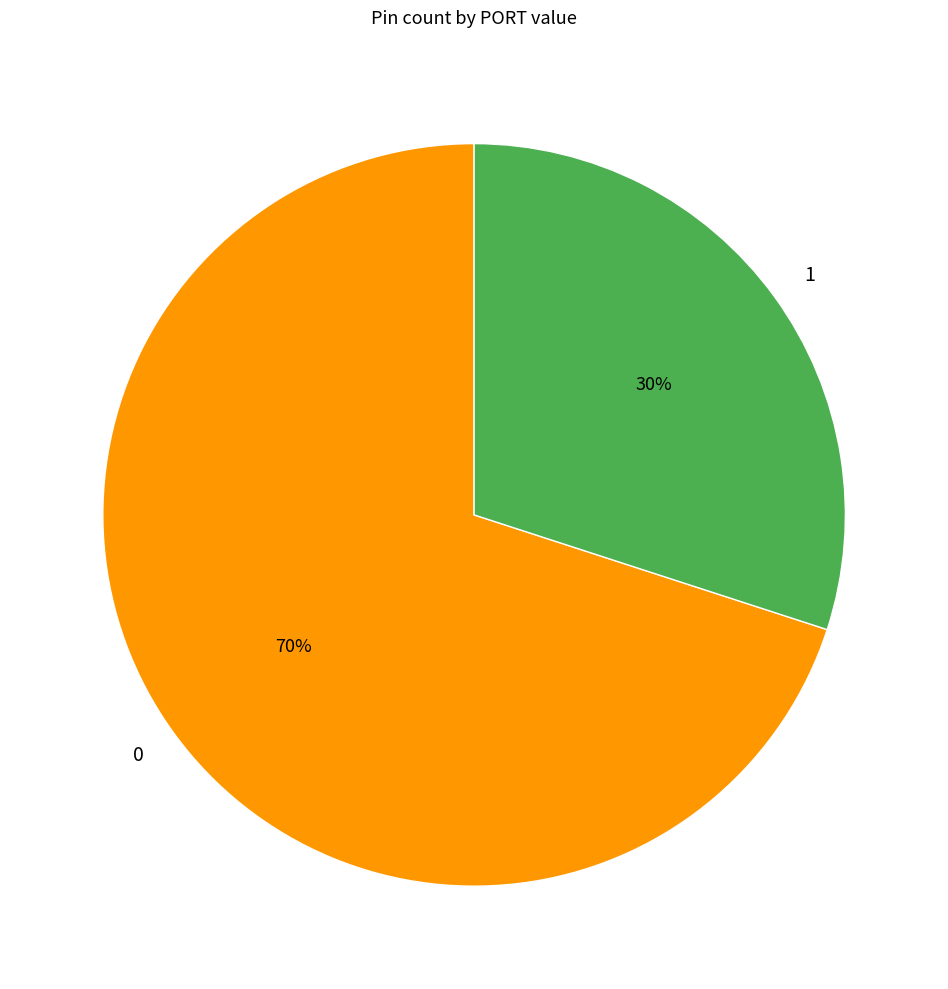

Approximately how many times larger is the value at 1 compared to 0?

0.4